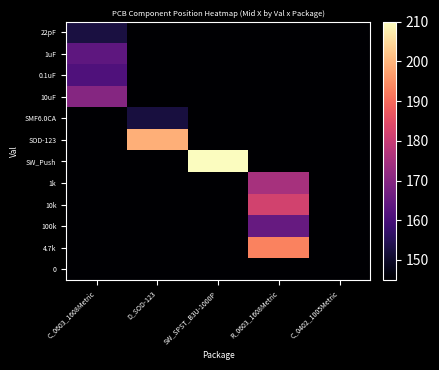

Between SW_SPST_B3U-1000P and C_0402_1005Metric, which series saw the biggest shift?

SW_Push